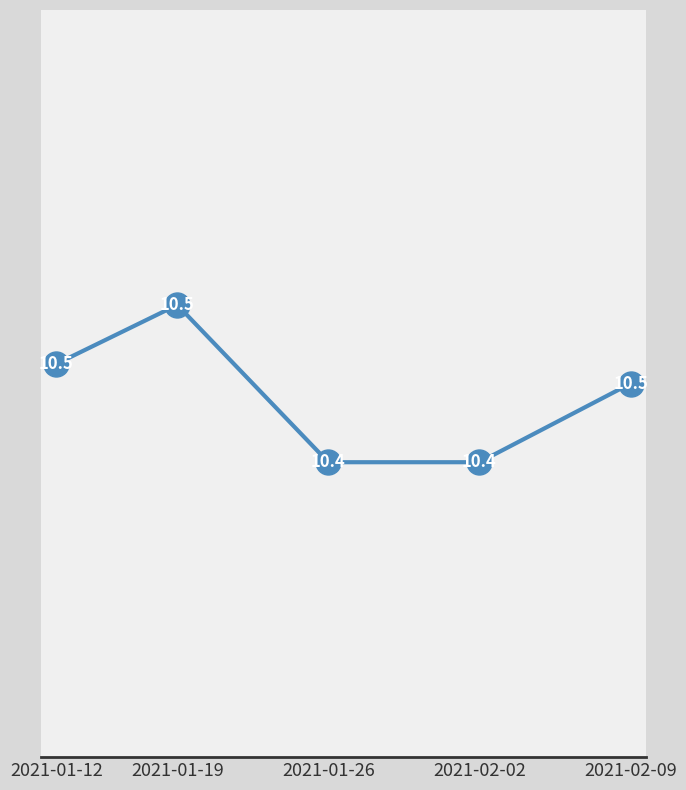

How many points are higher than both their immediate neighbors (excluding endpoints)?

1